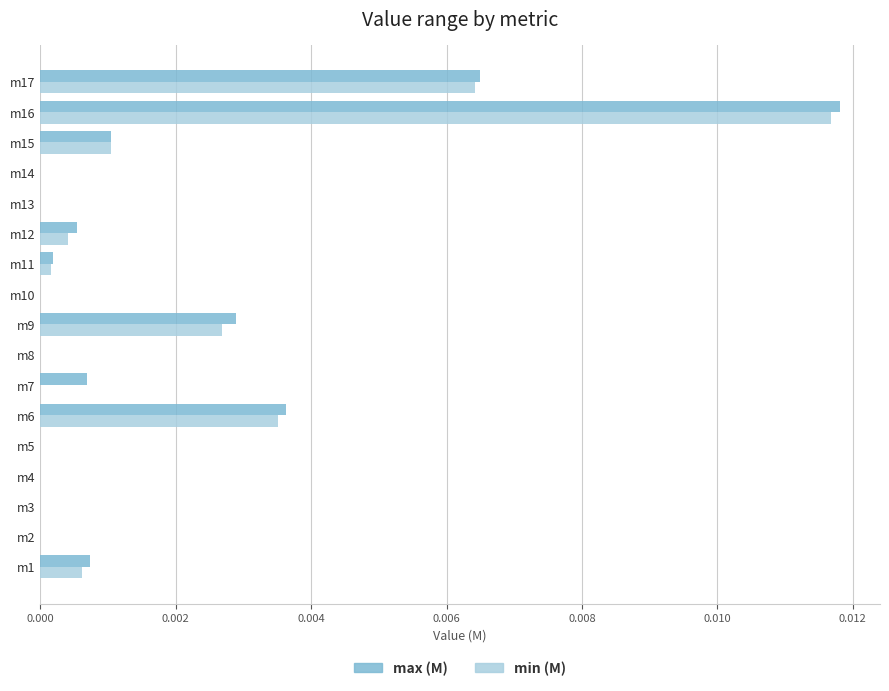

The max (M) series shows 0.0 at m13. True or false?

True